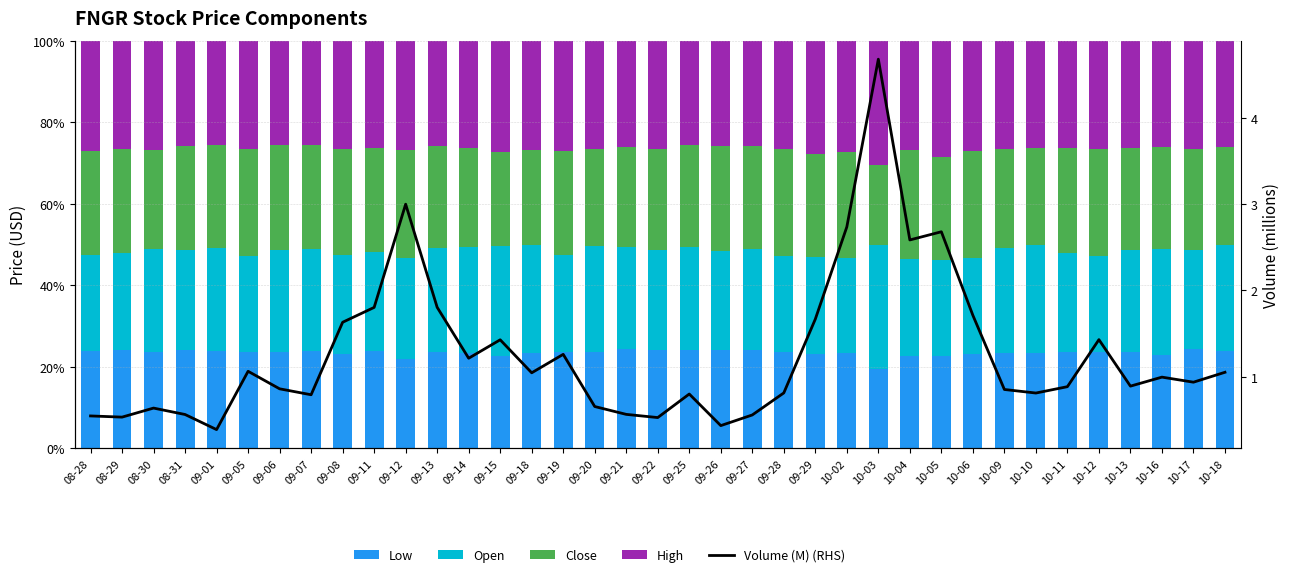

What is the average value of the Low series?

23.4